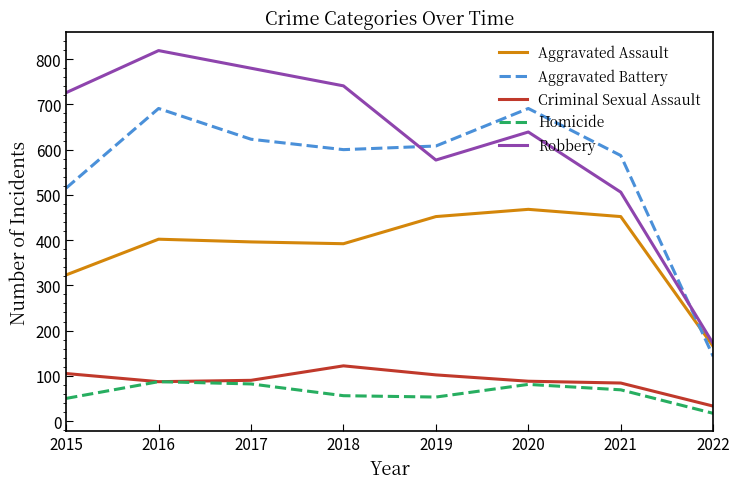

At 2018, list the series in order from largest to smallest.

Robbery, Aggravated Battery, Aggravated Assault, Criminal Sexual Assault, Homicide